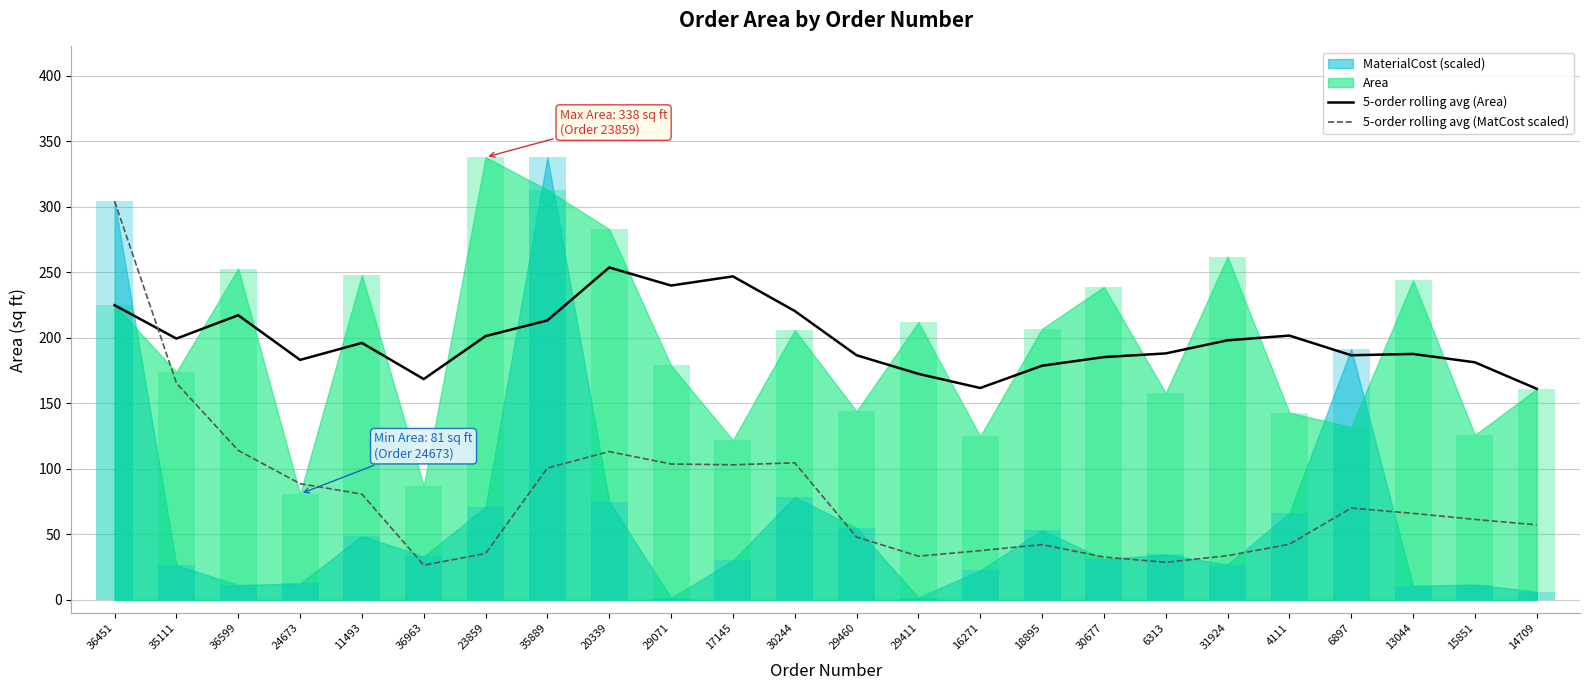

Reading left to right, what are all the values shown in this chart?

5-order rolling avg (Area): 36451=225.0	35111=199.5	36599=217.3	24673=183.2	11493=196.2	36963=168.6	23859=201.4	35889=213.4	20339=253.8	29071=240.0	17145=247.0	30244=220.6	29460=186.8	29411=172.6	16271=161.8	18895=178.8	30677=185.4	6313=188.2	31924=198.2	4111=201.8	6897=186.8	13044=187.8	15851=181.4	14709=161.2
5-order rolling avg (MatCost scaled): 36451=304.4	35111=165.5	36599=114.2	24673=88.8	11493=80.8	36963=26.6	23859=35.5	35889=100.8	20339=113.3	29071=103.8	17145=103.2	30244=104.7	29460=48.1	29411=33.4	16271=37.7	18895=42.3	30677=32.8	6313=28.8	31924=33.8	4111=42.5	6897=70.2	13044=66.1	15851=61.5	14709=57.3